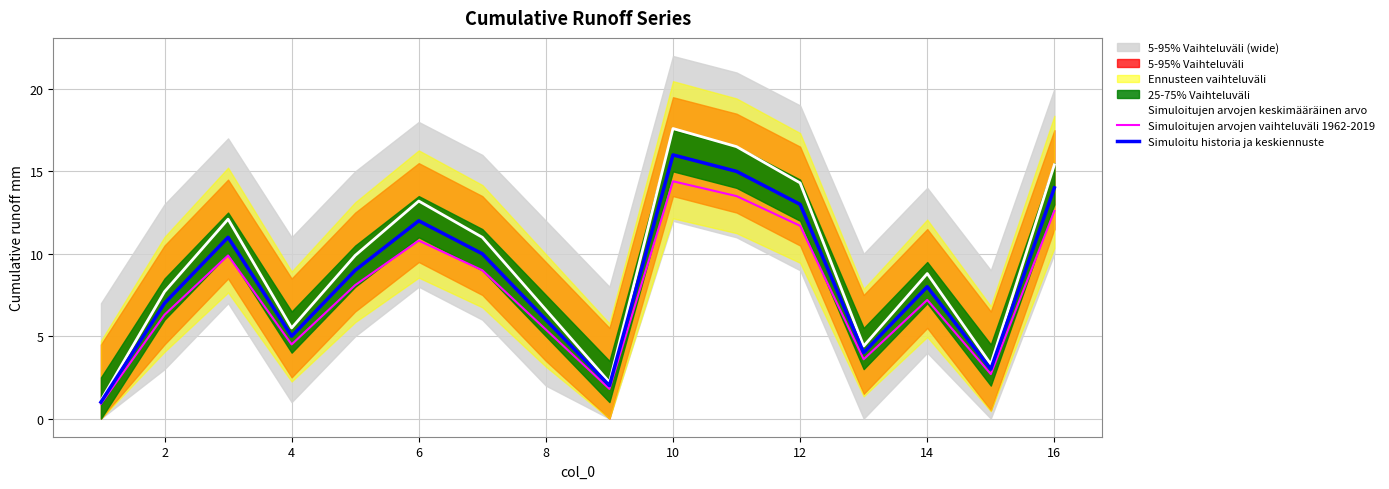

Which category has the highest value in the Simuloitu historia ja keskiennuste series?

10